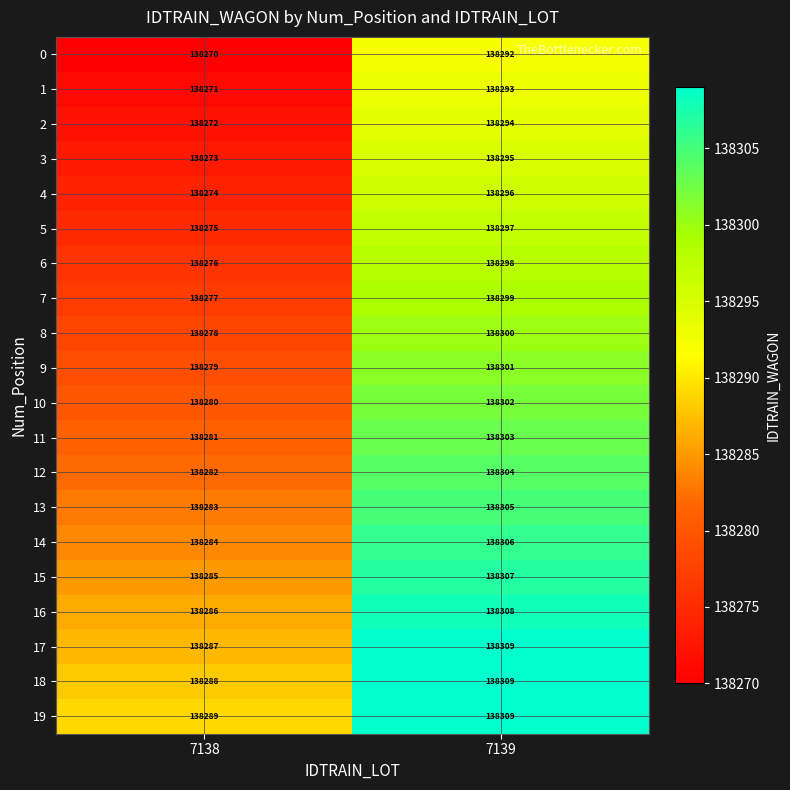

How many categories are shown in the chart?

2